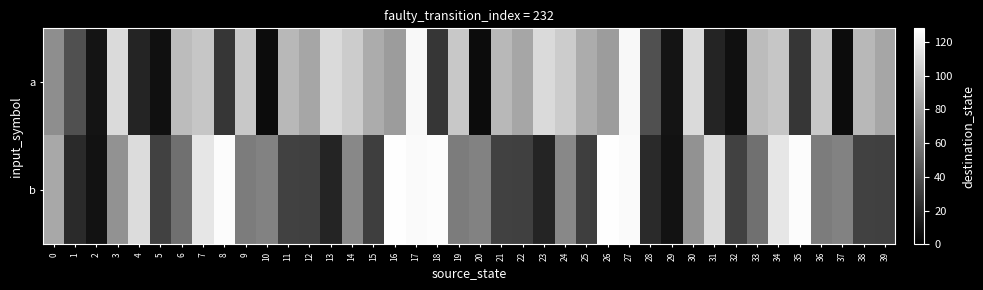

What is the total value across all series at 13?

127